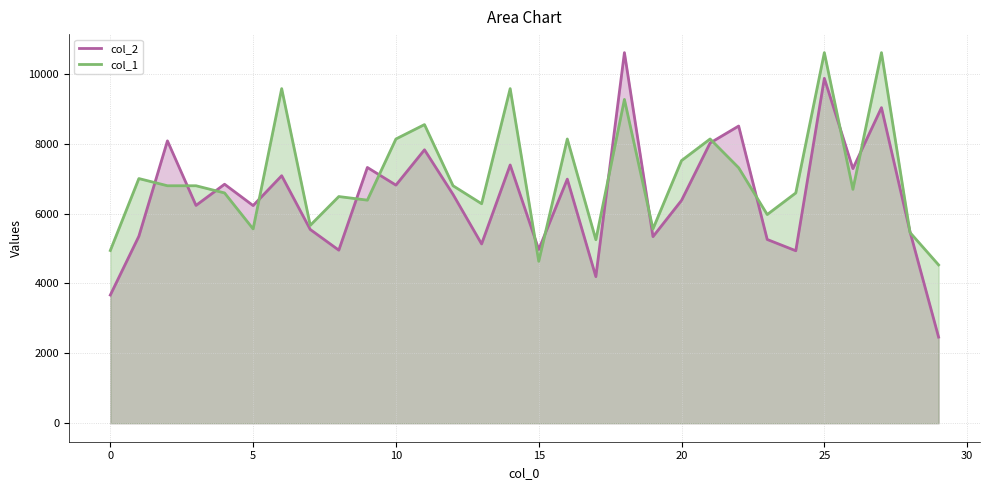

Reading right to left, transcribe all the data shown in this chart.

col_2: 2464.0	5479.0	9032.0	7287.0	9872.0	4936.0	5259.0	8506.0	8021.0	6378.0	5340.0	10607.0	4195.0	6986.0	4971.0	7391.0	5131.0	6548.0	7826.0	6815.0	7320.0	4953.0	5545.0	7084.0	6229.0	6840.0	6234.0	8082.0	5352.0	3668.0
col_1: 4531.1	5458.0	10607.0	6693.7	10607.0	6590.8	5972.9	7311.6	8135.5	7517.6	5561.0	9268.3	5252.0	8135.5	4634.1	9577.2	6281.8	6796.7	8547.4	8135.5	6384.8	6487.8	5663.9	9577.2	5561.0	6590.8	6796.7	6796.7	7002.7	4943.1